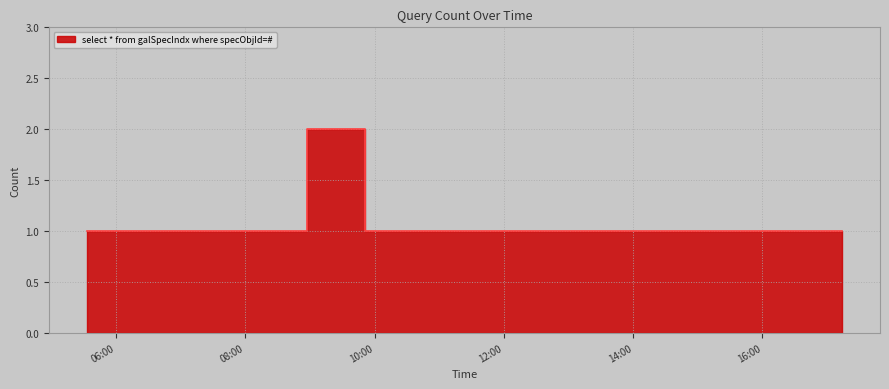

Which category has the lowest value across all series?

2019-10-31 05:33:00